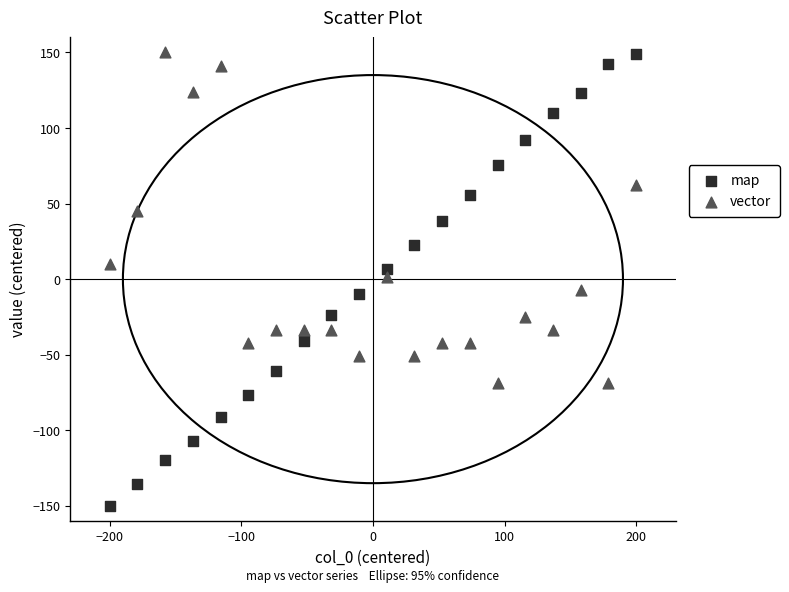

Across all data points, what is the range of X values (max minus min)?

400.0